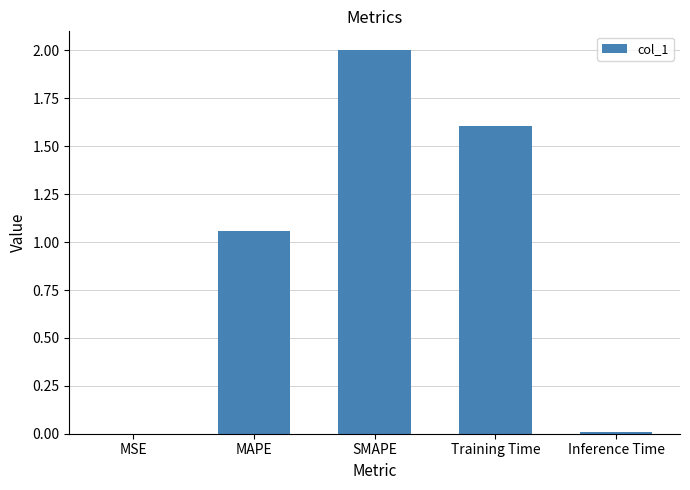

True or false: the data shows 1.0 at Training Time.

False